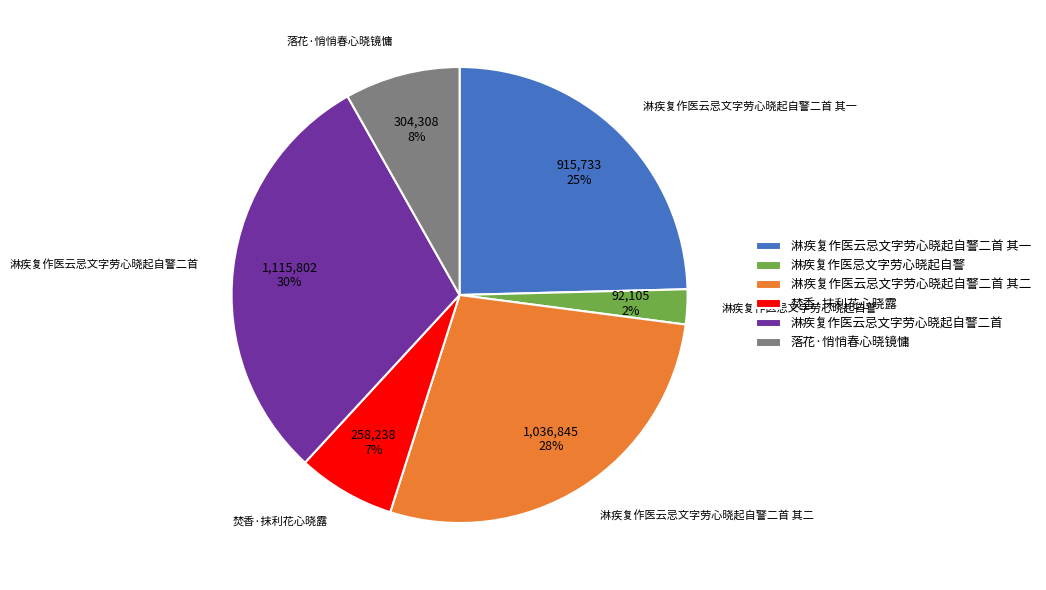

Which slice is the largest?

淋疾复作医云忌文字劳心晓起自警二首